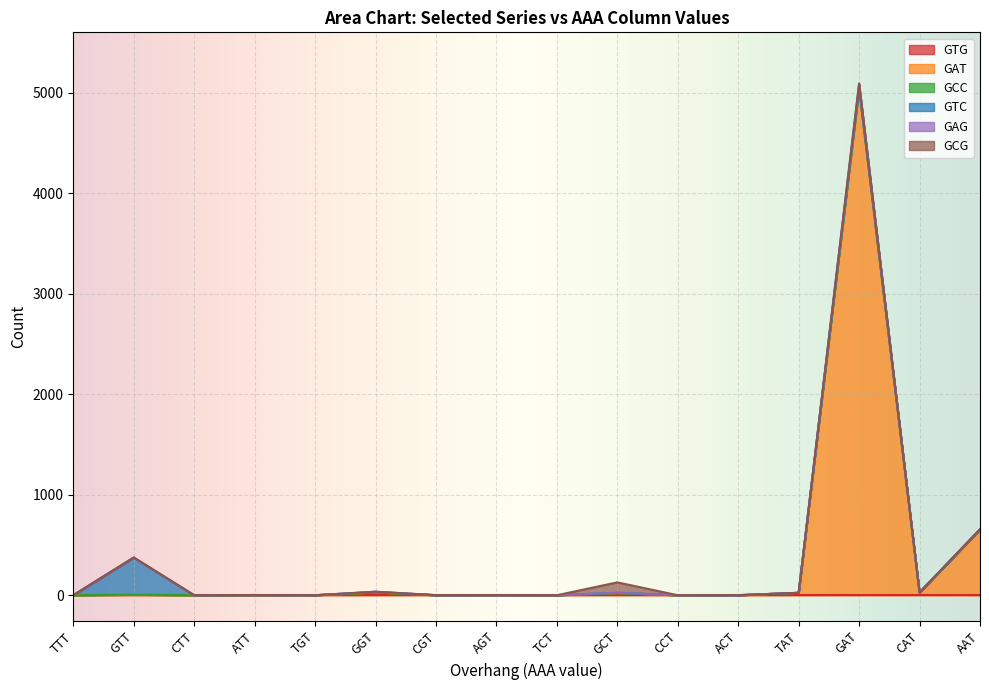

At which category is the sum across all series the highest?

GAT